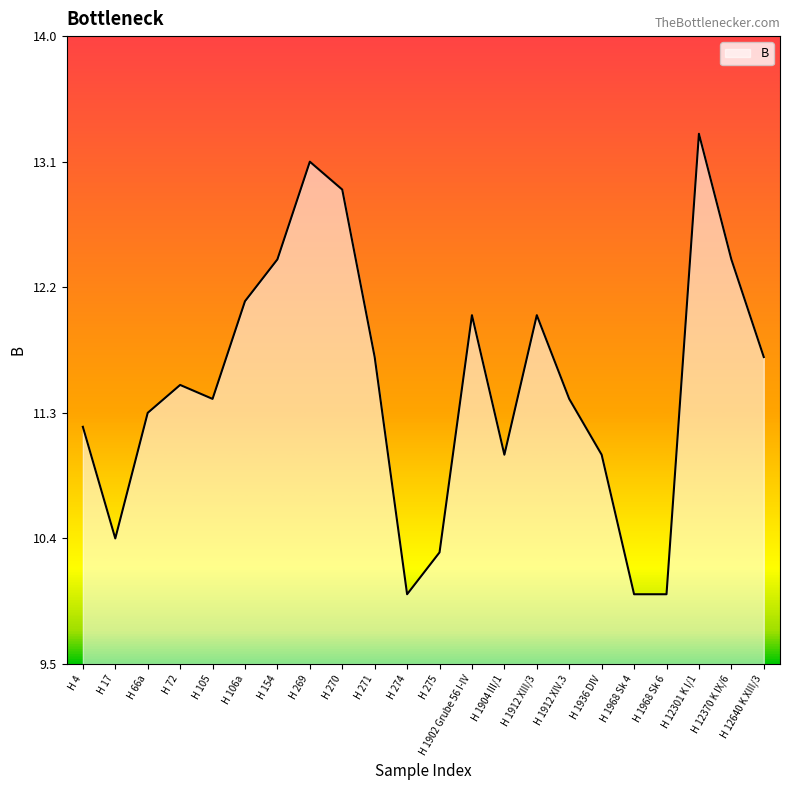

Which category has the highest value across all series?

H 12301 K I/1